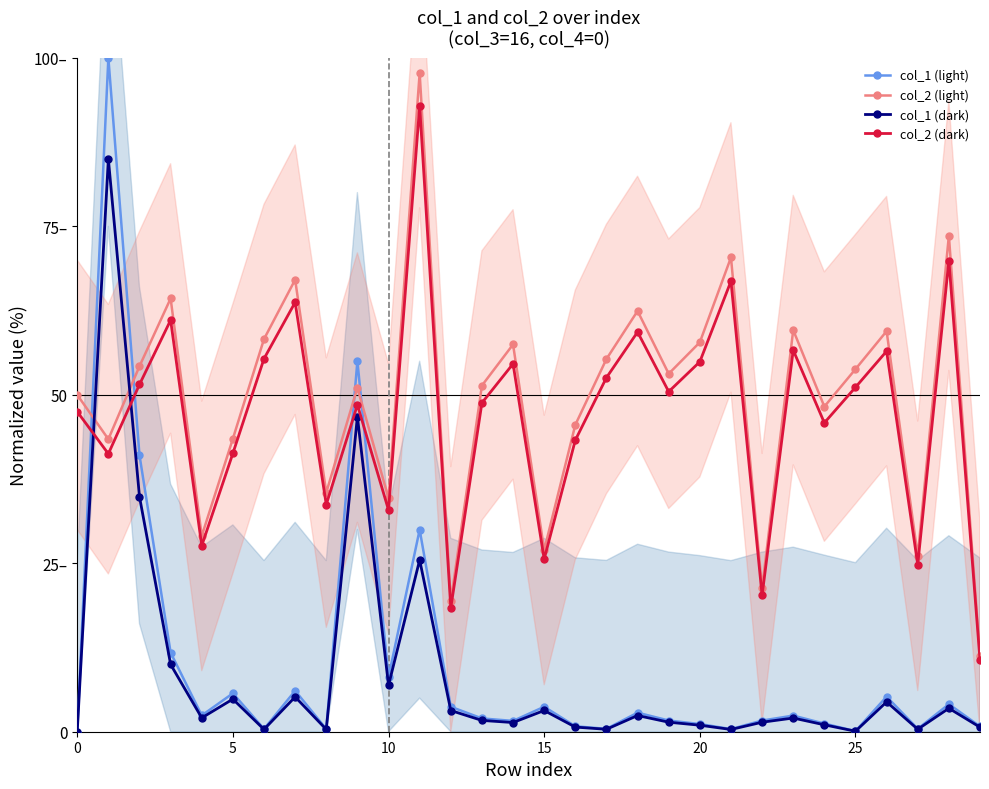

The col_1 (light) series shows 4.3 at 18. True or false?

False